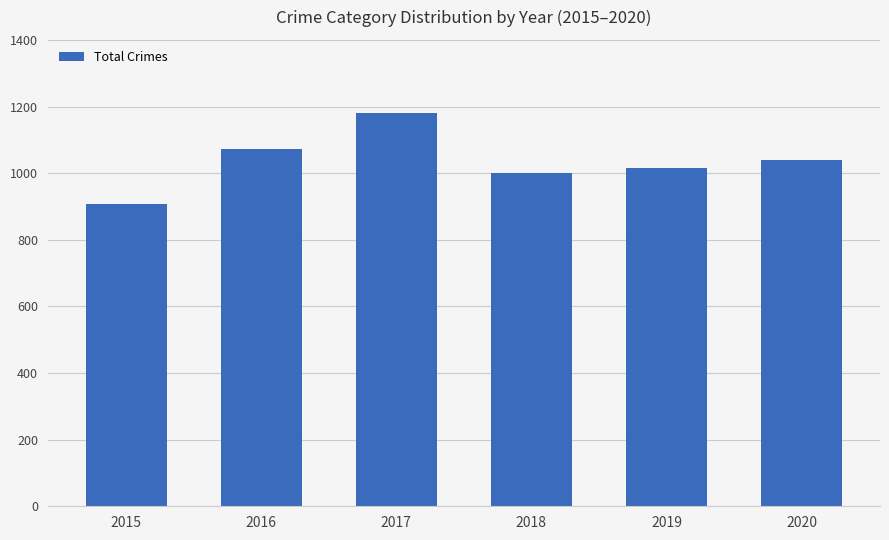

At which label does the data first exceed 1040?

2016